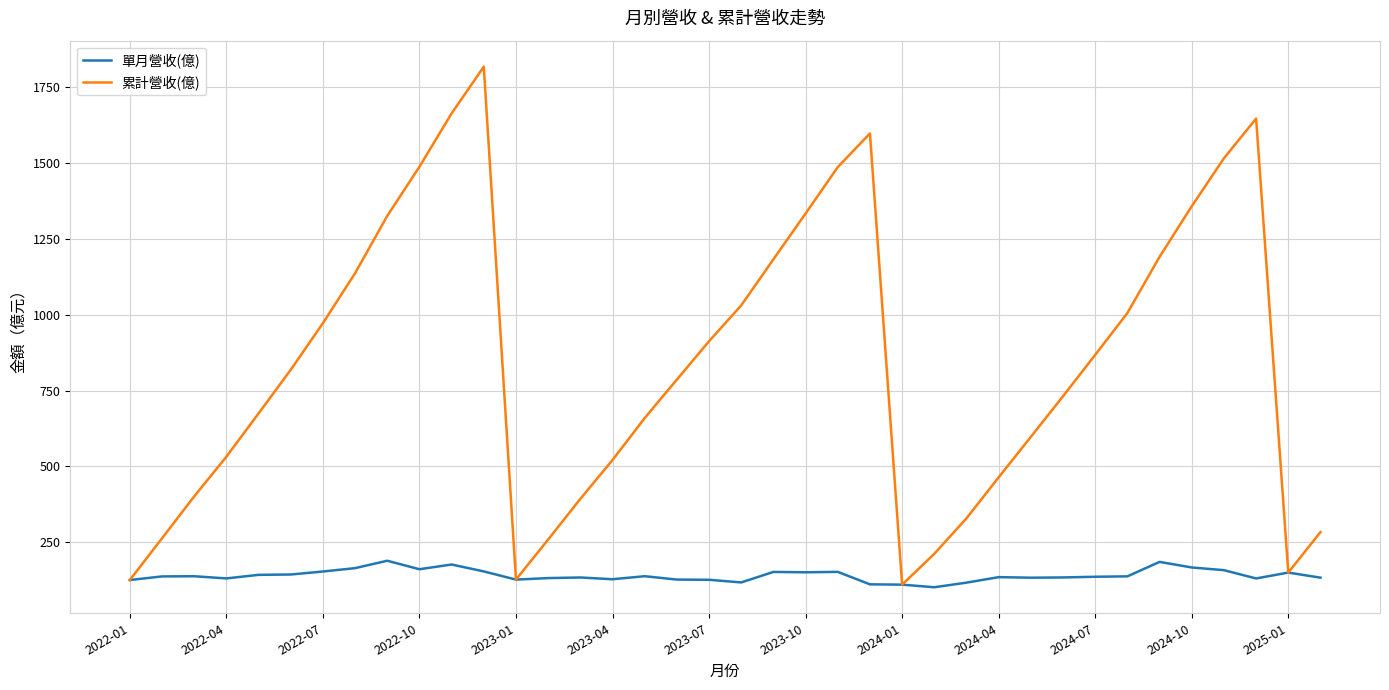

What is the greatest value displayed?

1818.0